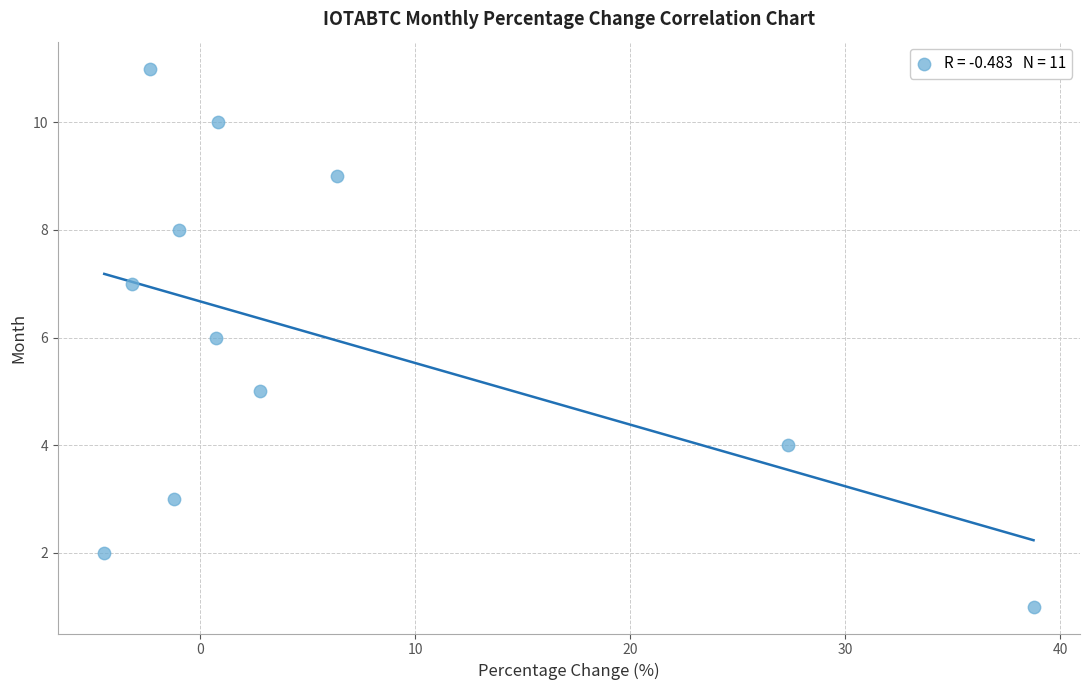

What is the average Y value?

6